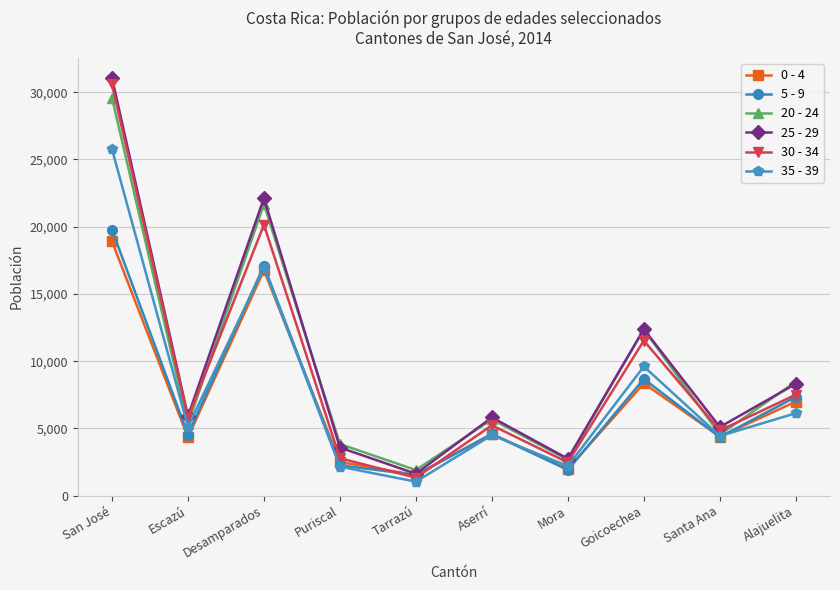

The 20 - 24 series shows 17809 at Goicoechea. True or false?

False